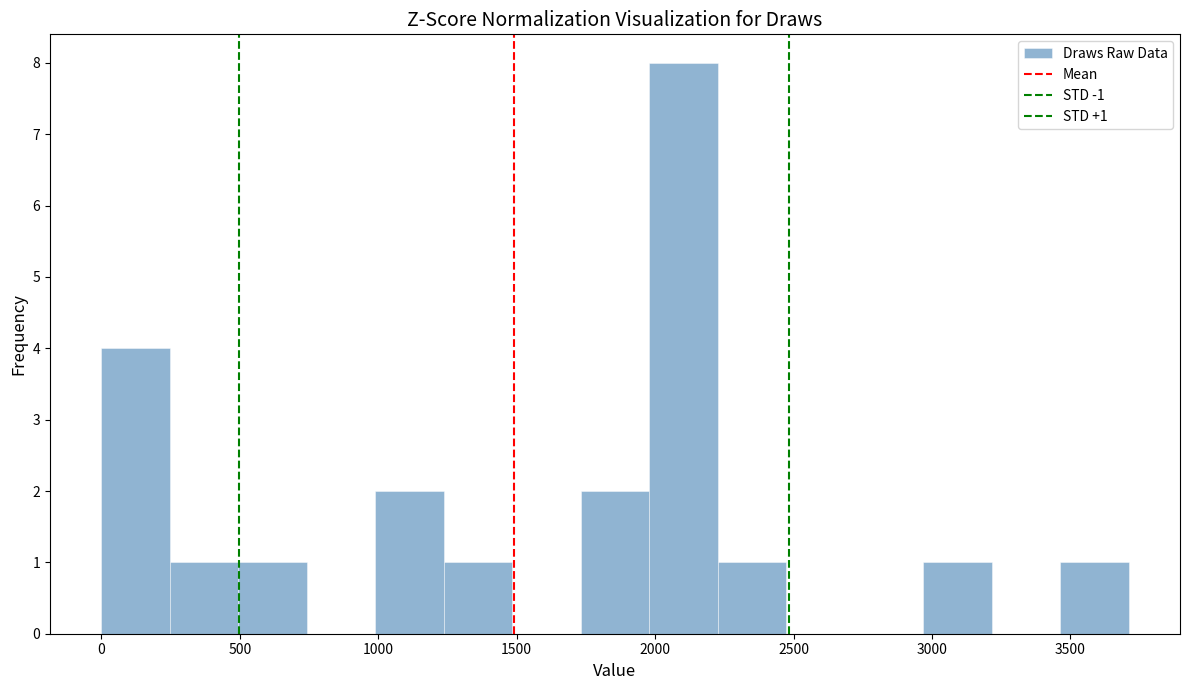

Which range on the x-axis has the tallest bar?

2000 to 2250